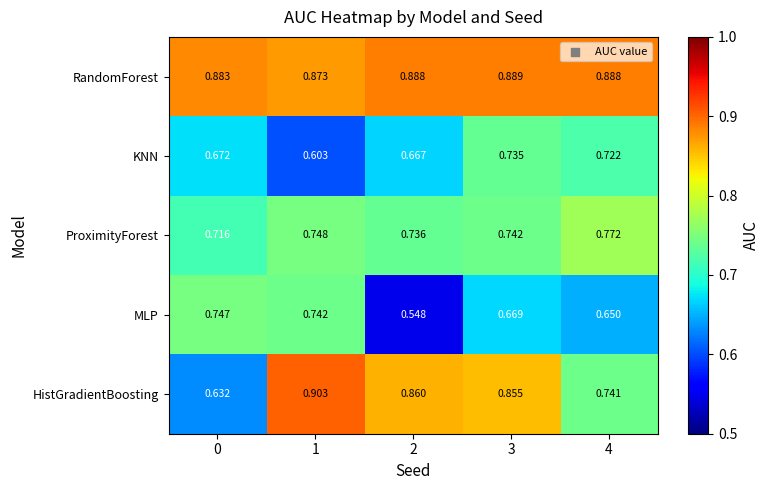

Rank the series by their maximum value, from lowest to highest.

KNN, MLP, ProximityForest, RandomForest, HistGradientBoosting